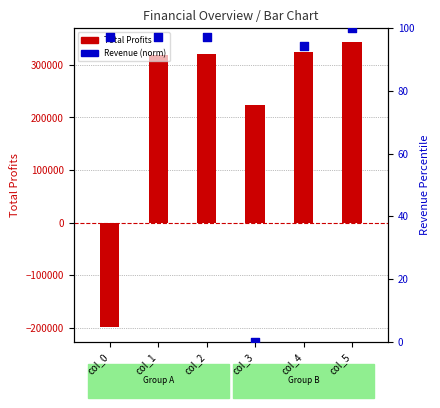

Is the value of Total Profits at col_1 greater than the value of Total Revenues (norm) at col_5?

Yes